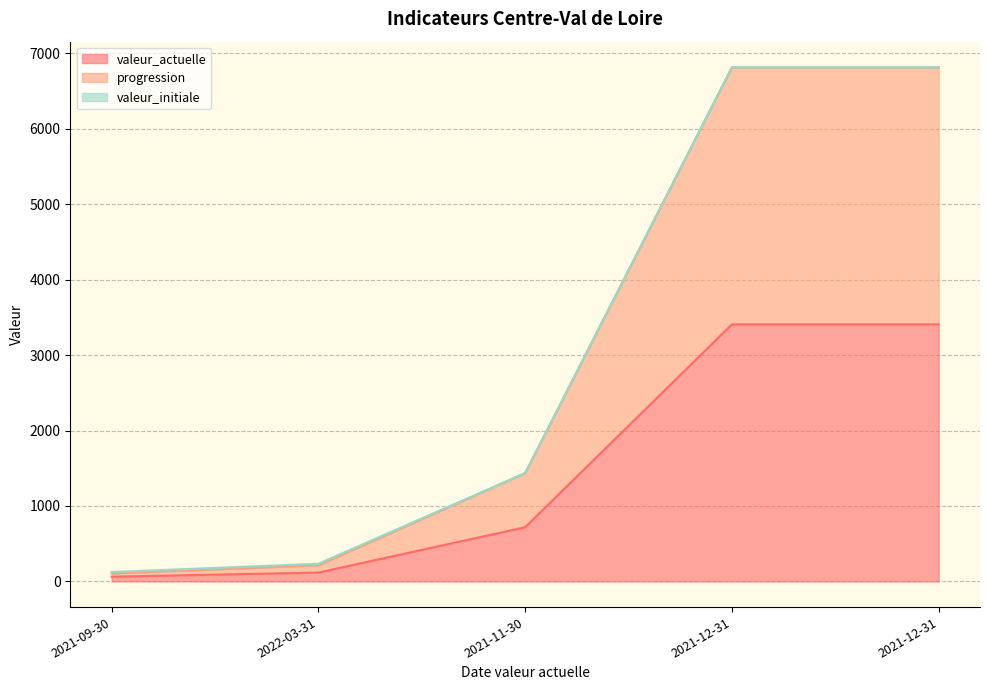

Does the chart display data point markers on the line(s)?

No